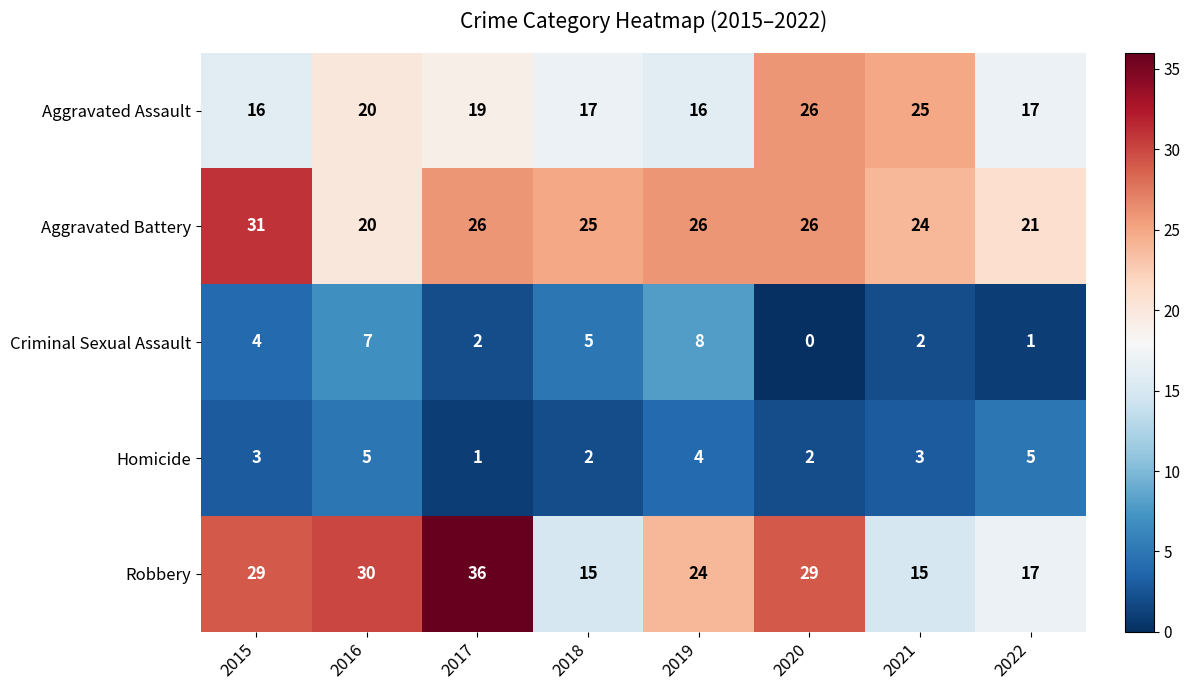

At 2015, list the series in order from largest to smallest.

Aggravated Battery, Robbery, Aggravated Assault, Criminal Sexual Assault, Homicide